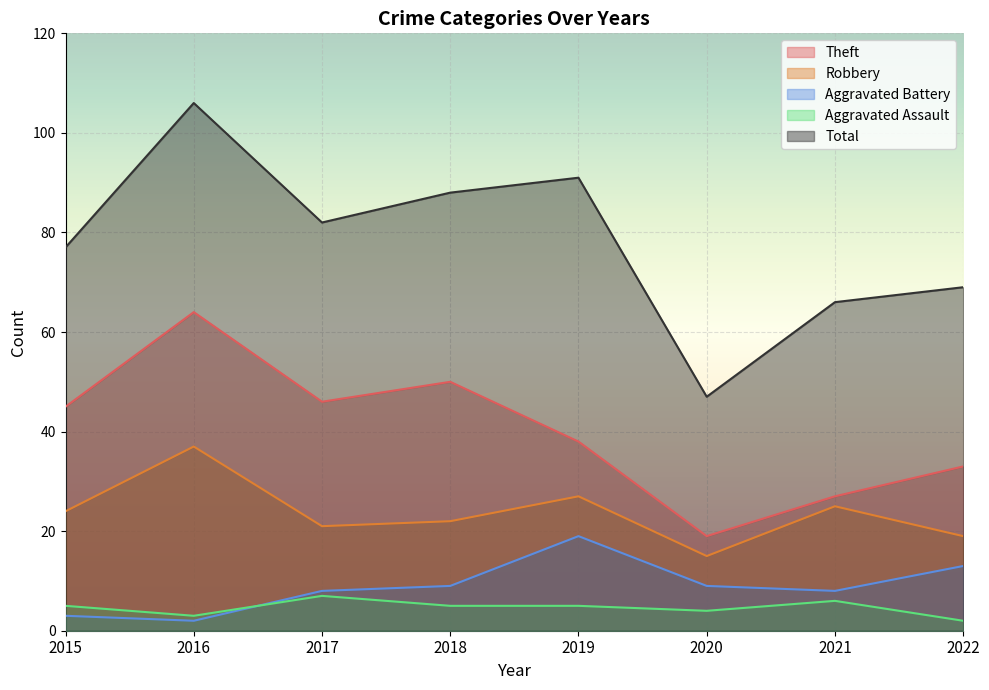

True or false: Aggravated Assault has more than 2 points higher than both neighbors.

False